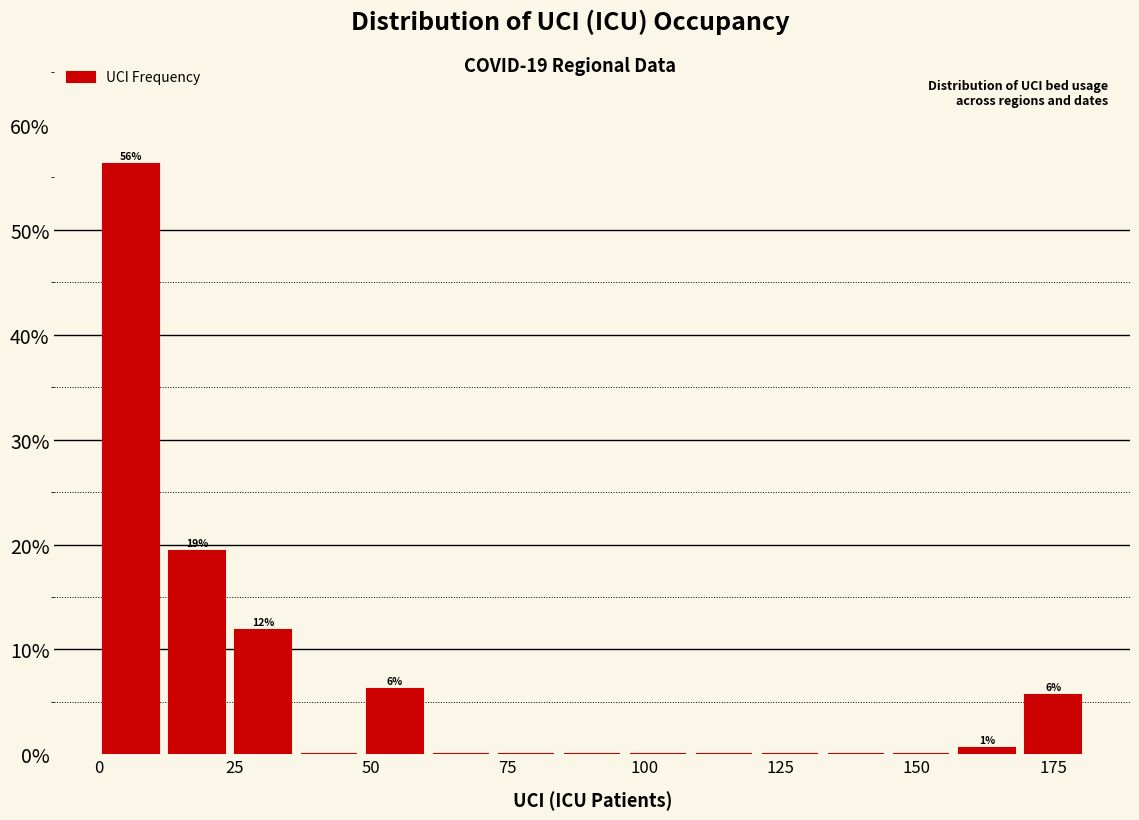

Read against the x-axis, roughly where is the centre of the tallest bar?

5